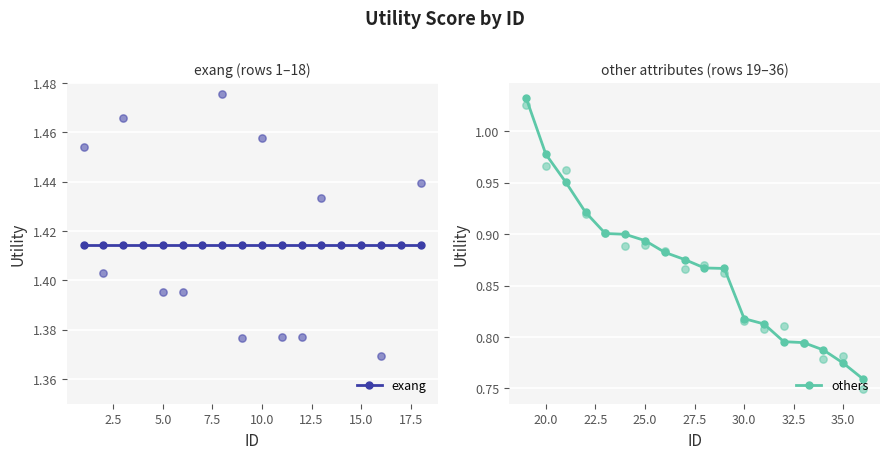

Which series contains the highest Y value?

exang